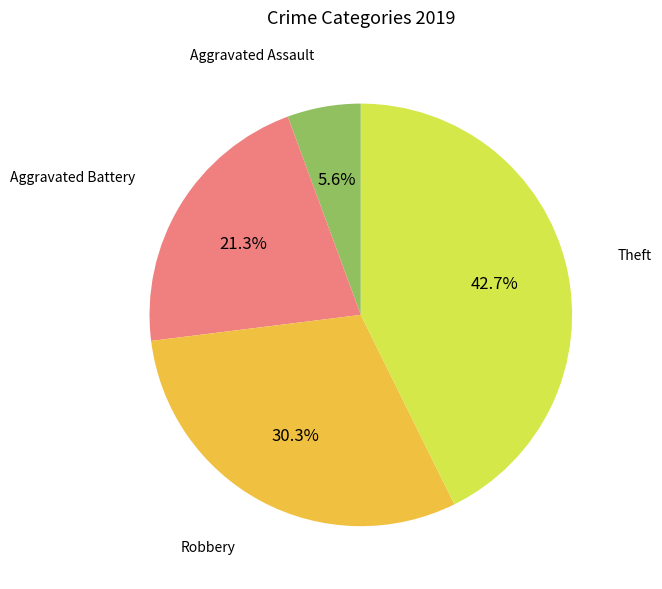

Does any single category account for the majority?

No